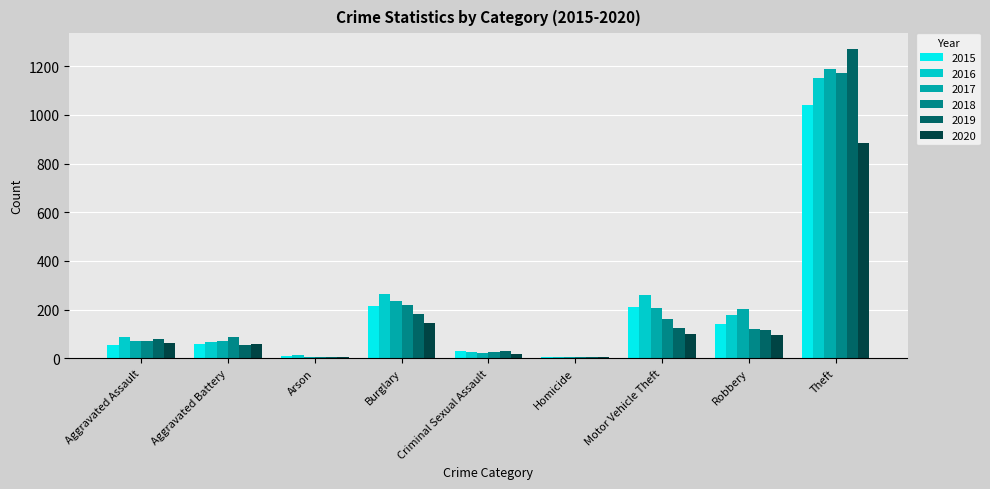

What is the sum of the 2016 values at Theft and Homicide?

1155